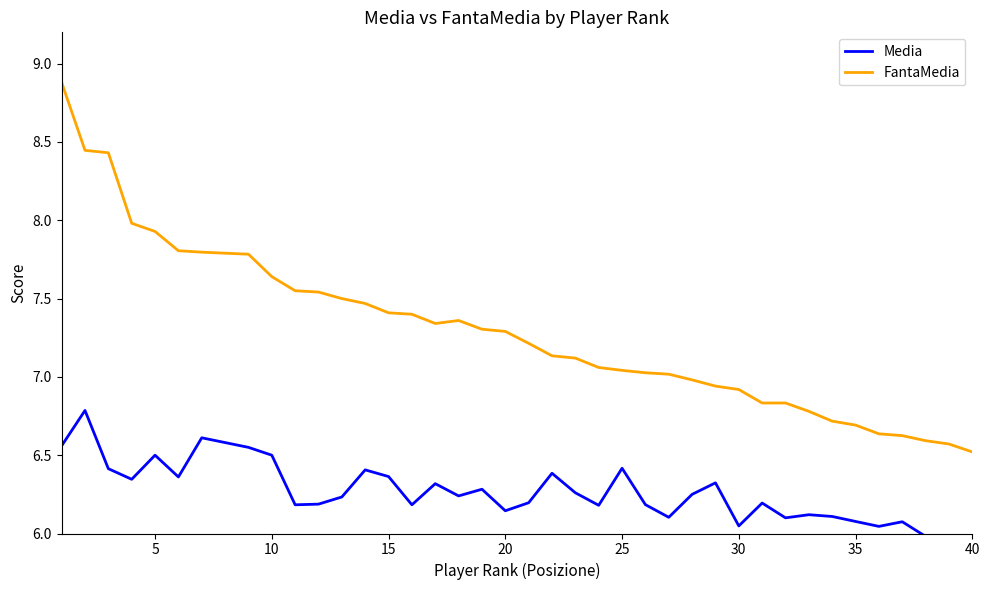

What is the minimum value for FantaMedia?

6.5